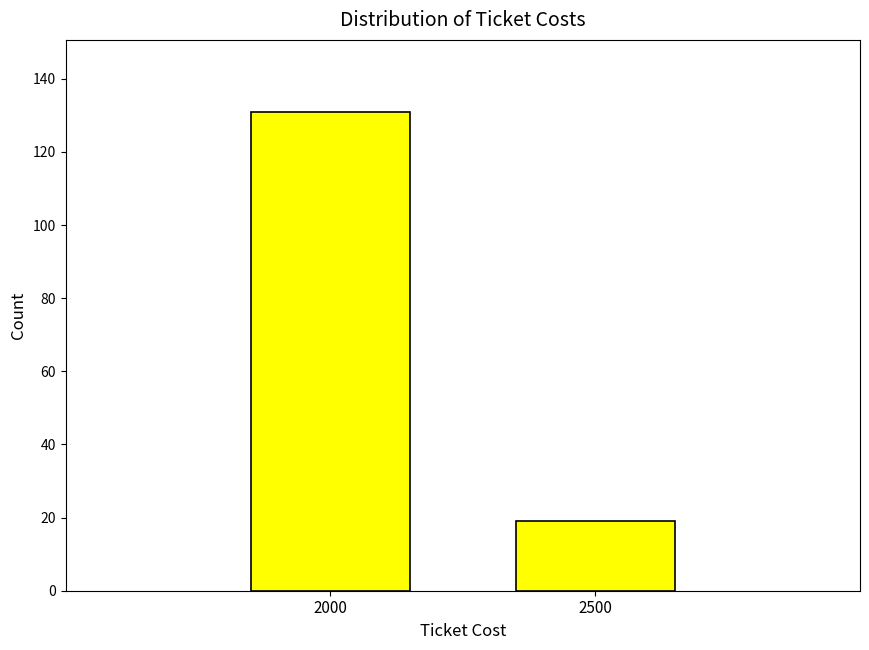

Reading left to right, what are all the values shown in this chart?

131	19